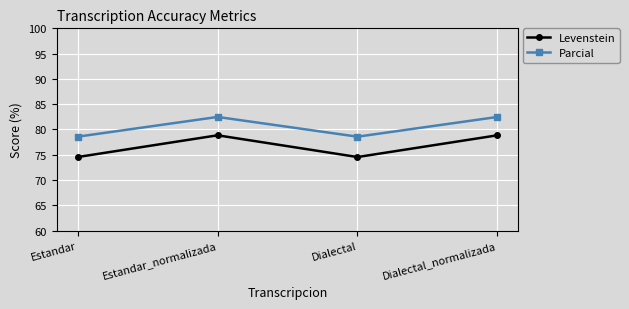

True or false: Parcial and Levenstein cross at least once.

False